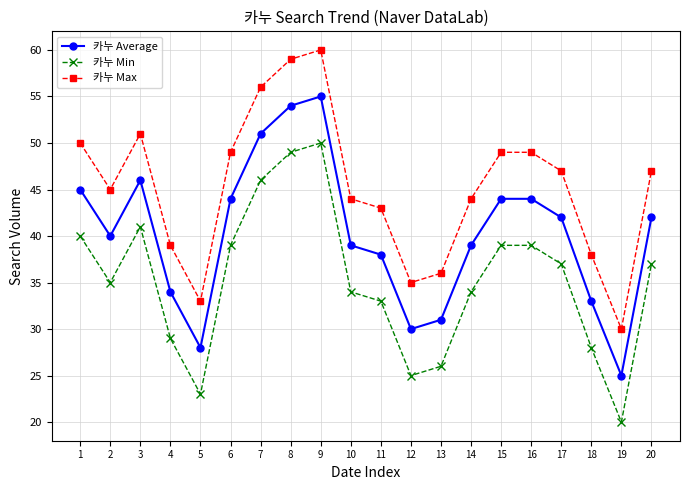

At which category does 카누 Max reach its first local valley?

2